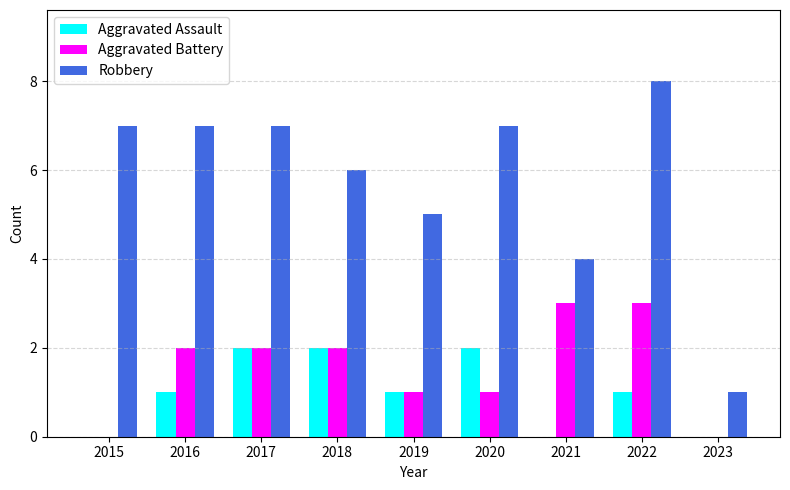

What are all the series names shown in the legend?

Aggravated Assault, Aggravated Battery, Robbery